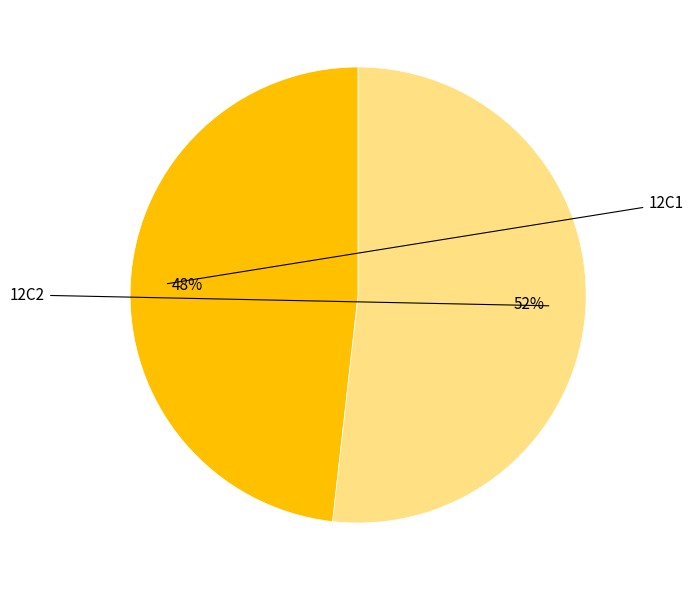

To the nearest percent, what is the average slice percentage?

50%